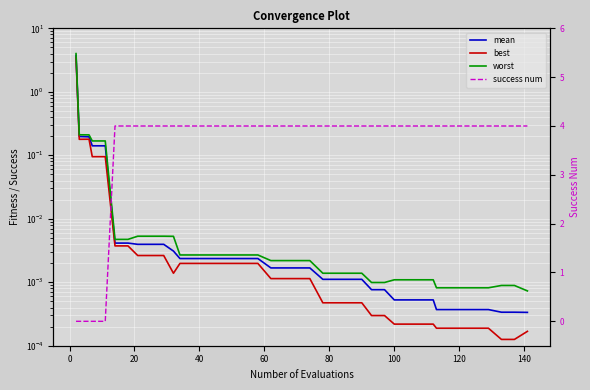

Is it true that mean equals 0.0 at 25?

False